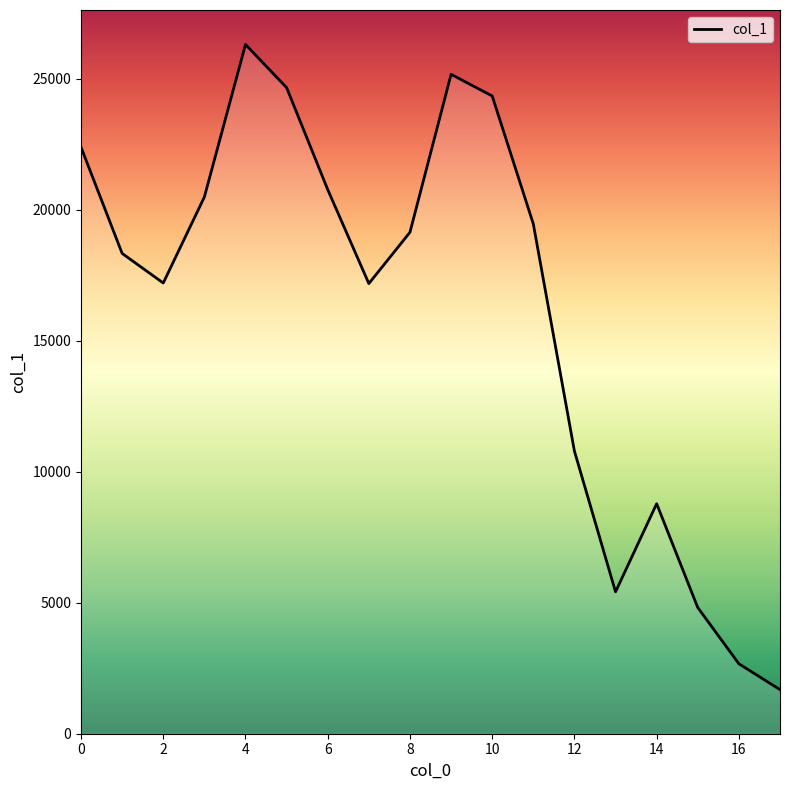

What is the difference between the maximum and minimum values?

24617